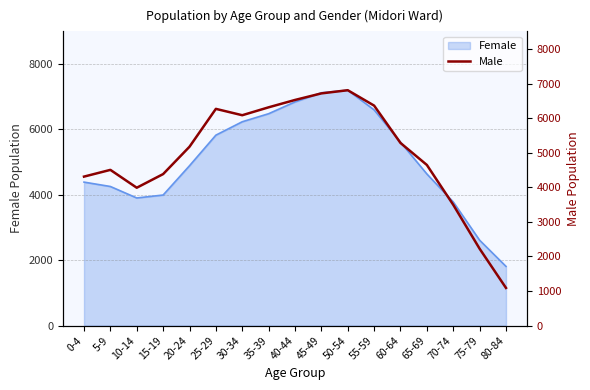

Reading right to left, what are all the values shown in this chart?

1089	2224	3496	4649	5286	6367	6813	6721	6531	6318	6089	6273	5177	4385	3990	4507	4312